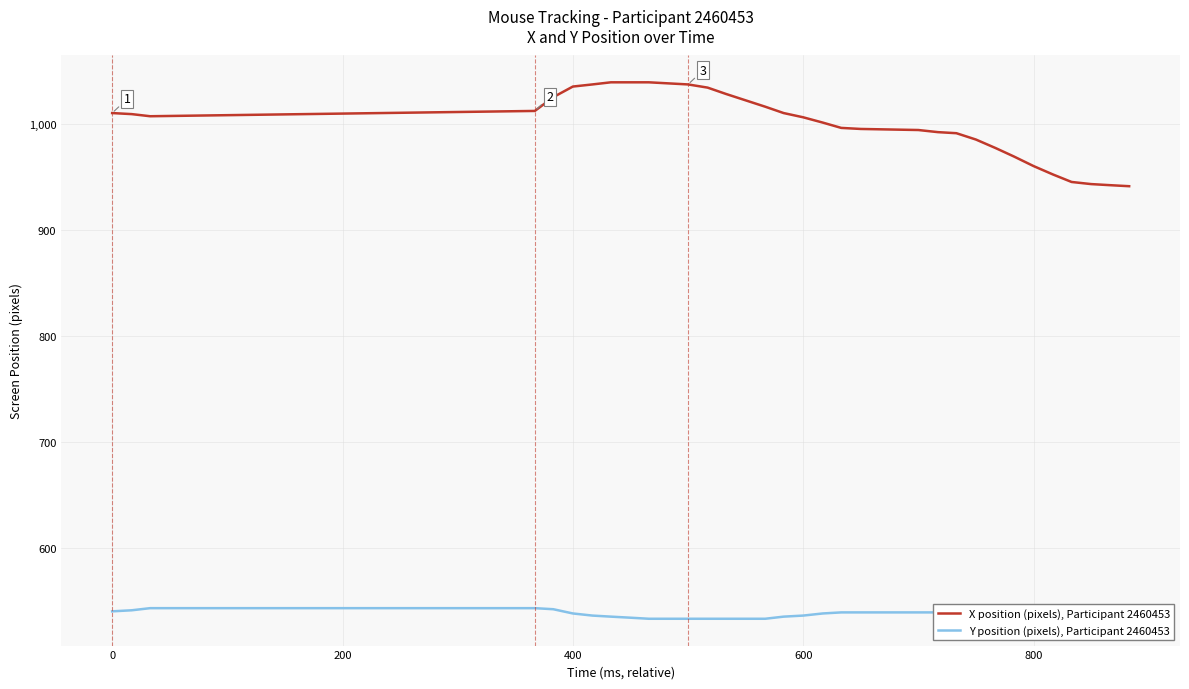

The X position (pixels), Participant 2460453 series shows 1006 at 600. True or false?

True